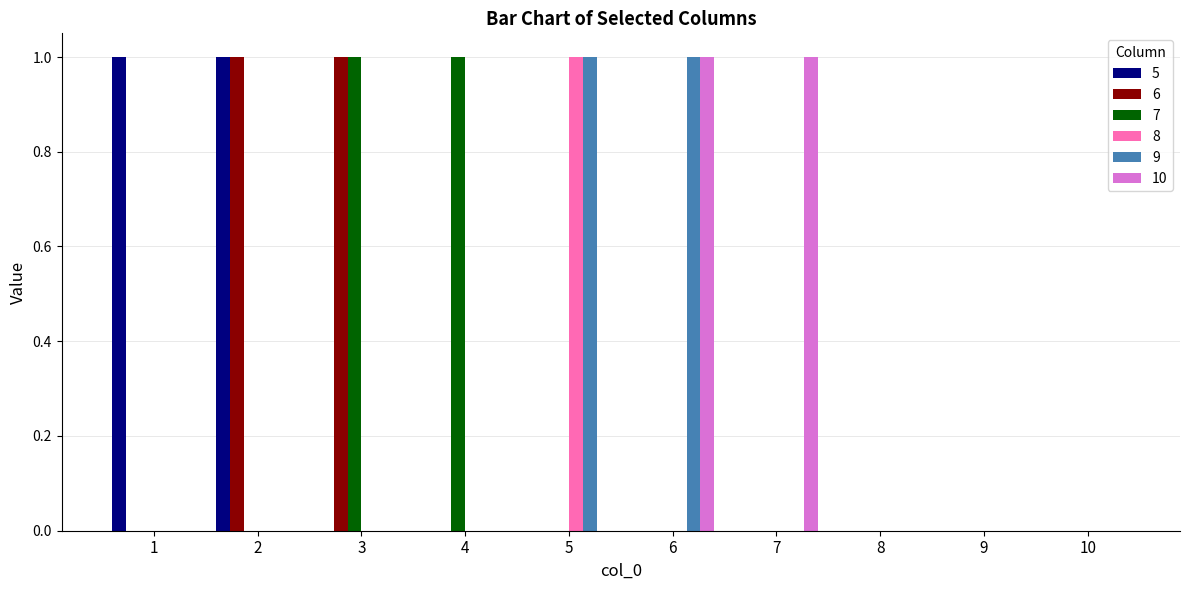

Is the value of 6 at 7 greater than the value of 5 at 2?

No